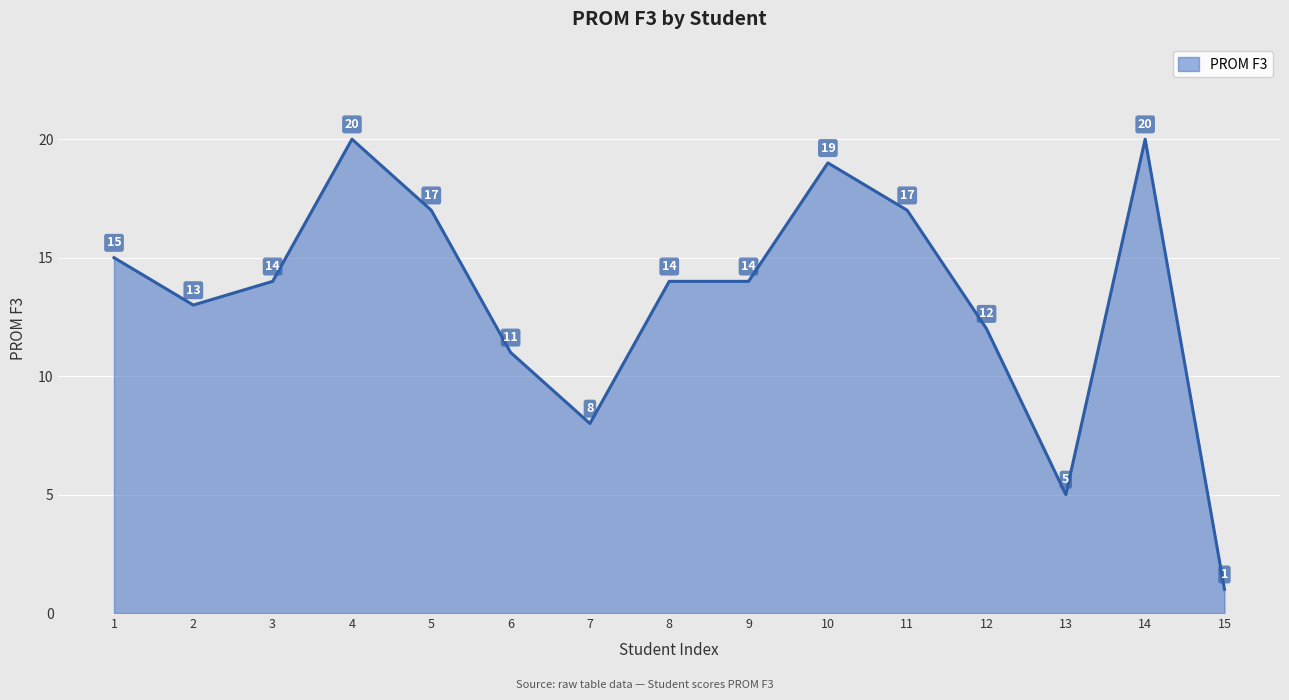

What is the minimum value shown in the chart?

1